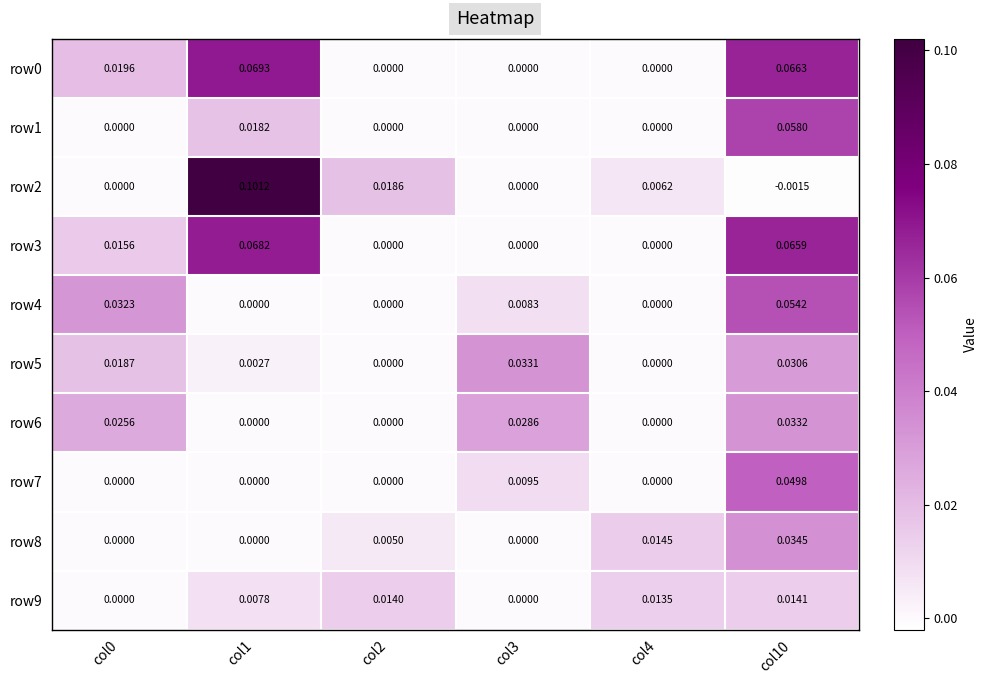

Which series has the largest range (max minus min)?

row2